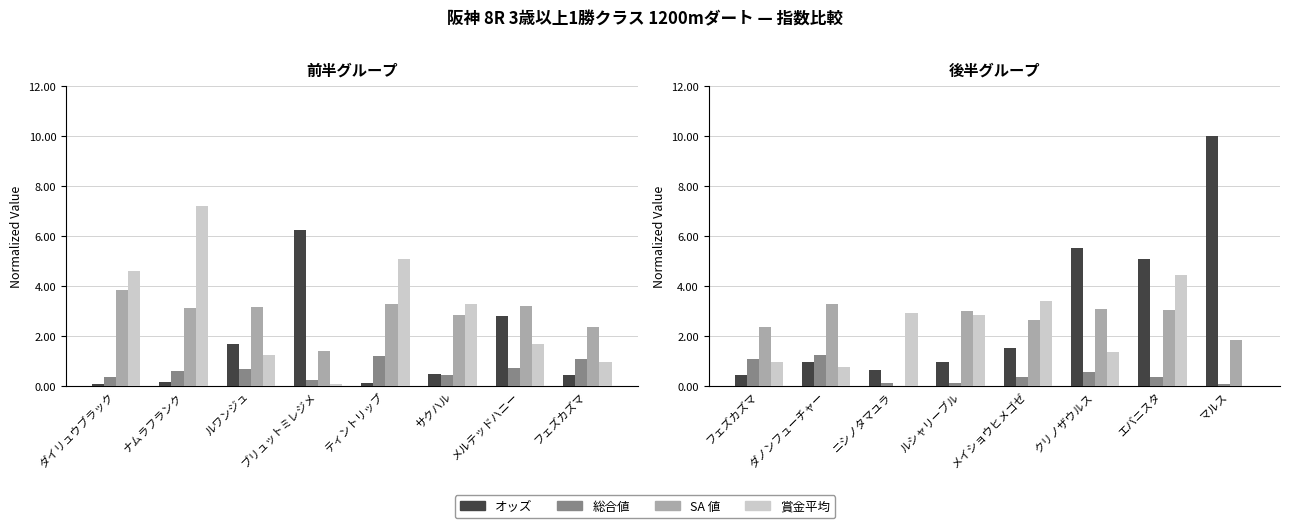

Which category has the lowest value in the オッズ series?

フェズカズマ